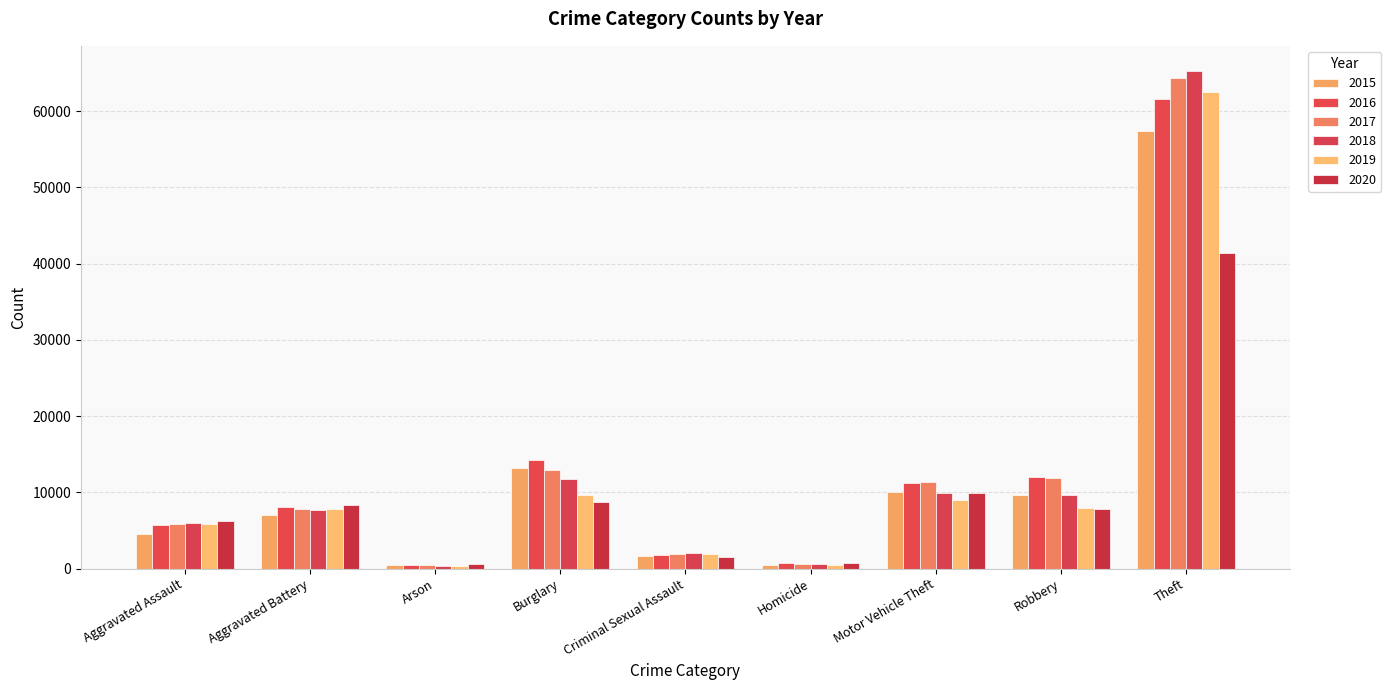

How many values in the 2017 series are below 7845?

4